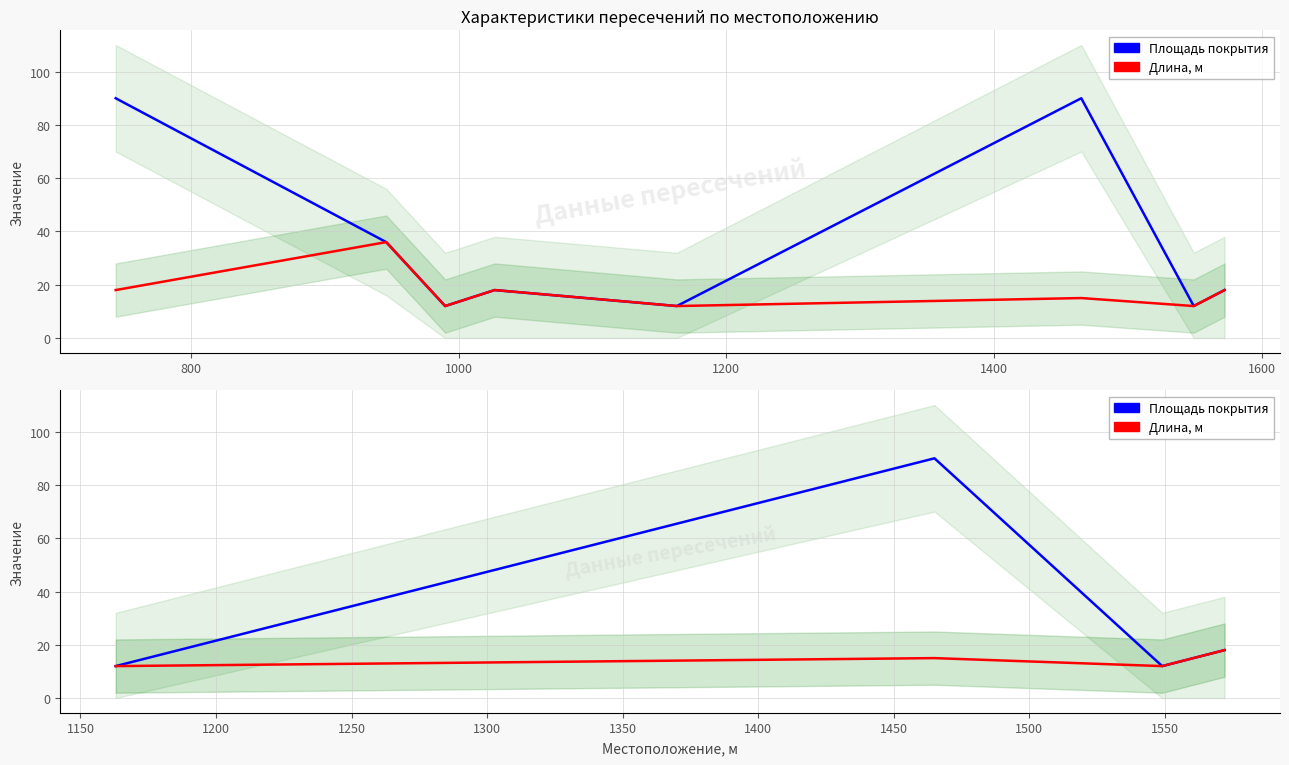

What is the value of the Длина, м point at the 2nd from the left?

15